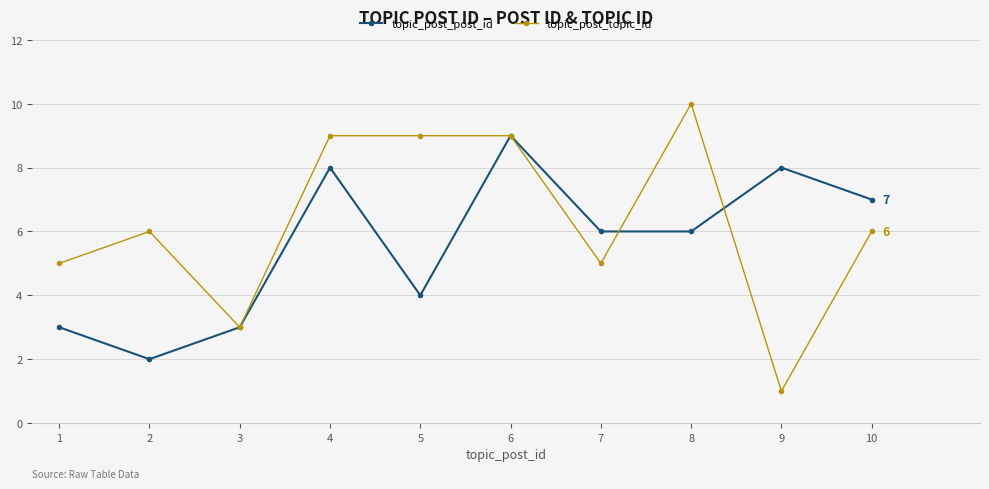

How many categories are shown in the chart?

10